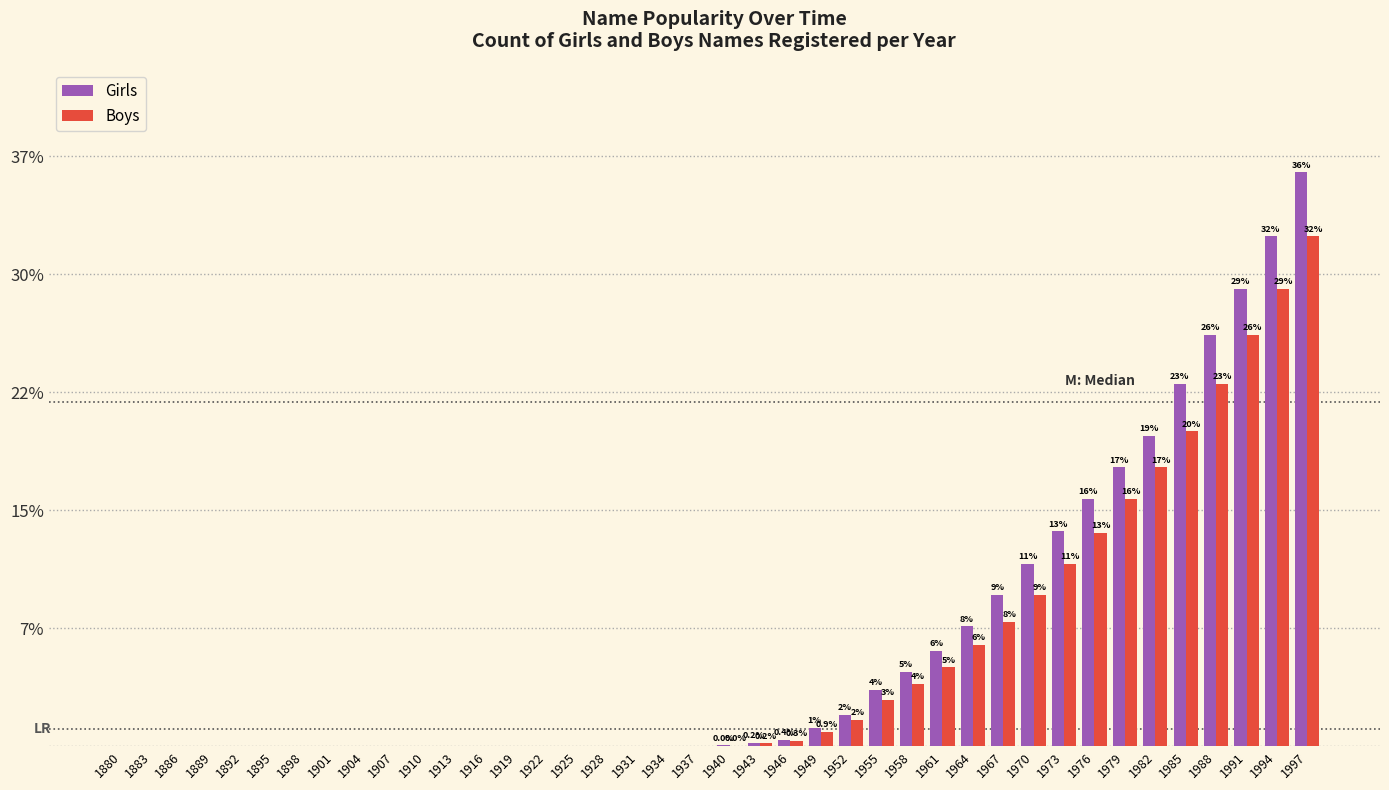

What are all the series names shown in the legend?

Girls, Boys